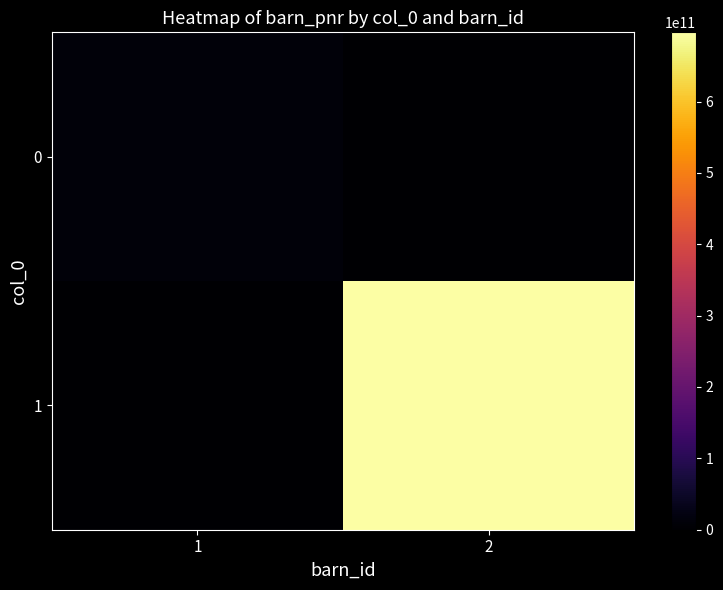

What is the total value across all series at 1?

12122298762